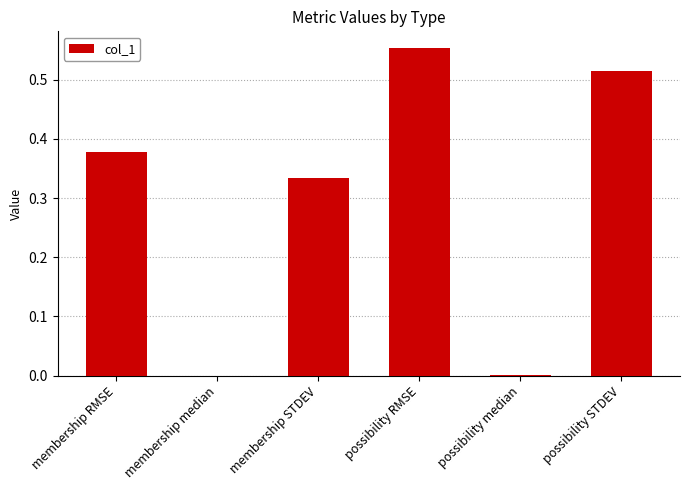

What is the sum of all values?

1.8